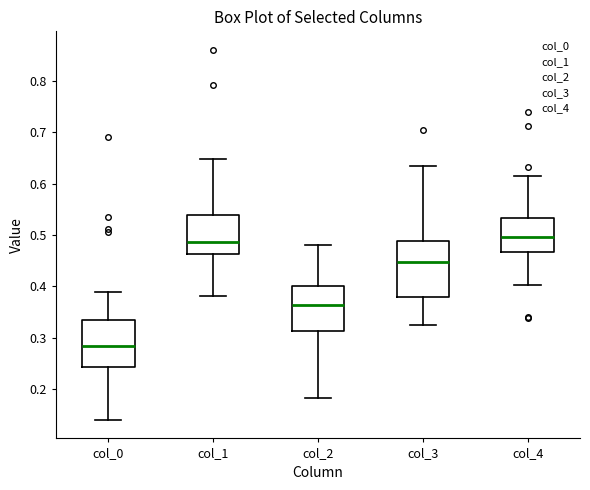

Which box is the tallest, from its lower edge to its upper edge?

col_3